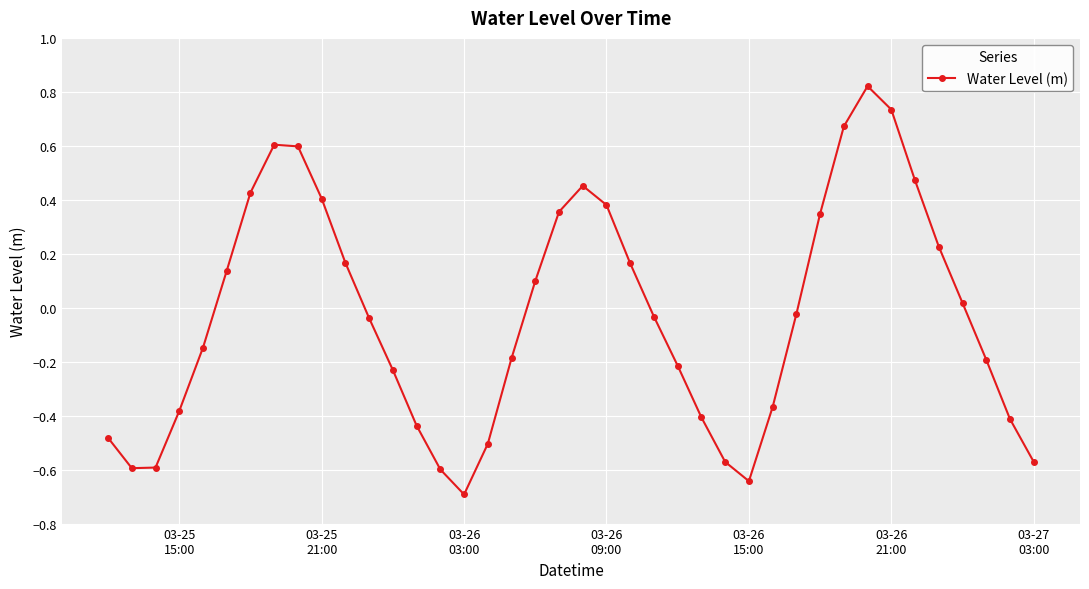

True or false: the data has more than 1 interior local peaks.

True